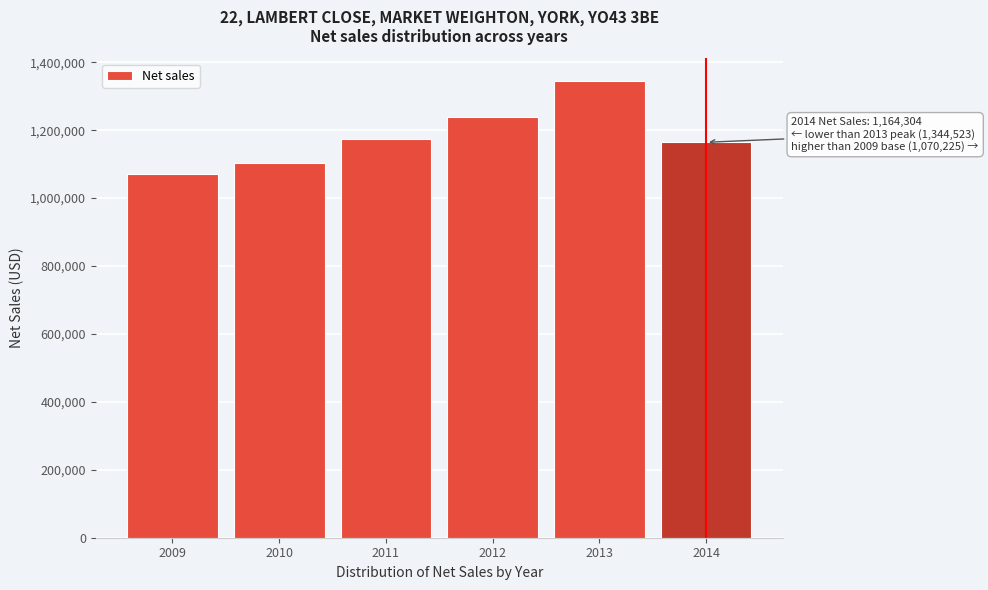

Reading left to right, what are all the values shown in this chart?

2009=1070225	2010=1103777	2011=1175500	2012=1238273	2013=1344523	2014=1164304